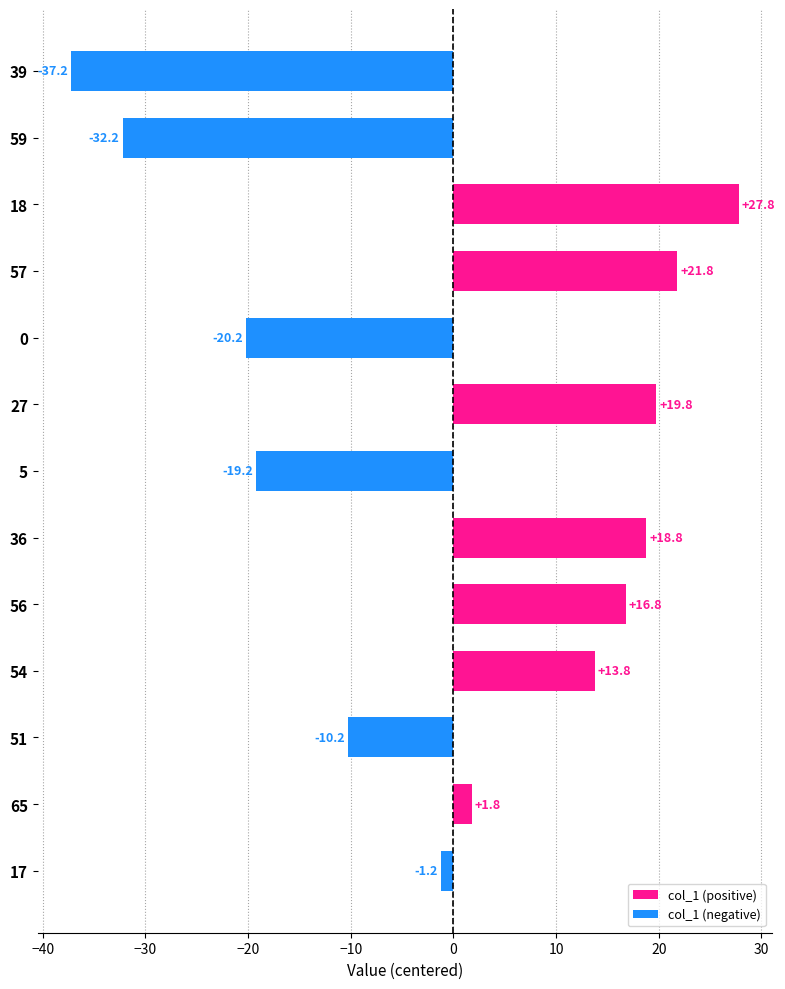

Reading top to bottom, what are all the values shown in this chart?

39=-37.2	59=-32.2	18=27.8	57=21.8	0=-20.2	27=19.8	5=-19.2	36=18.8	56=16.8	54=13.8	51=-10.2	65=1.8	17=-1.2